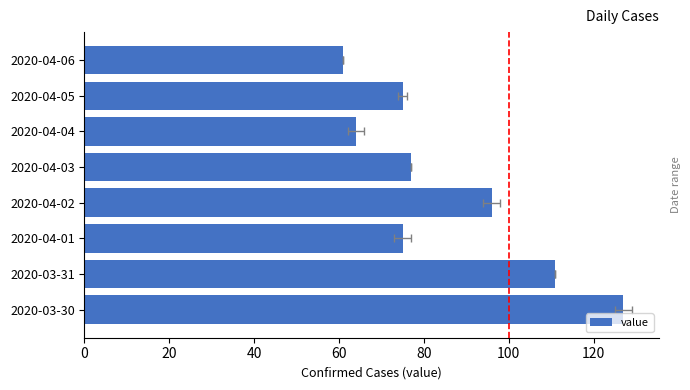

True or false: the data shows 47 at 2020-04-05.

False